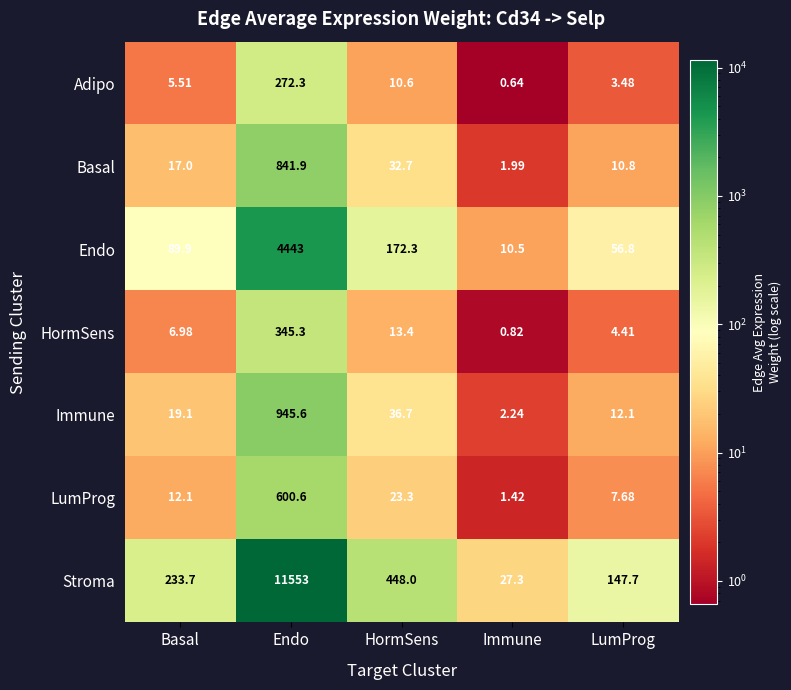

At which category is the sum across all series the highest?

Endo